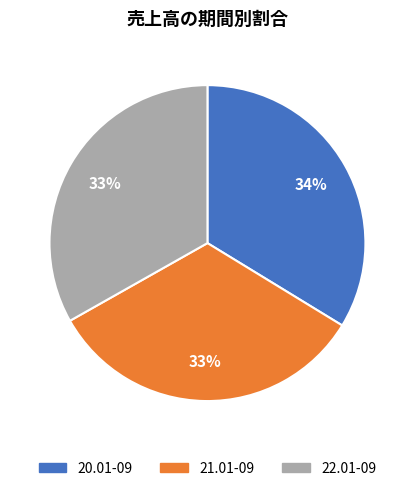

Combined, do 20.01-09 and 22.01-09 account for over 50%?

Yes